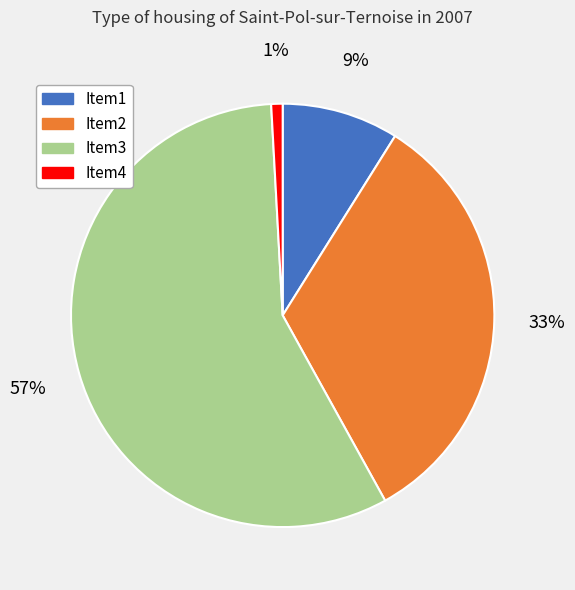

Count the number of slices in the pie.

4